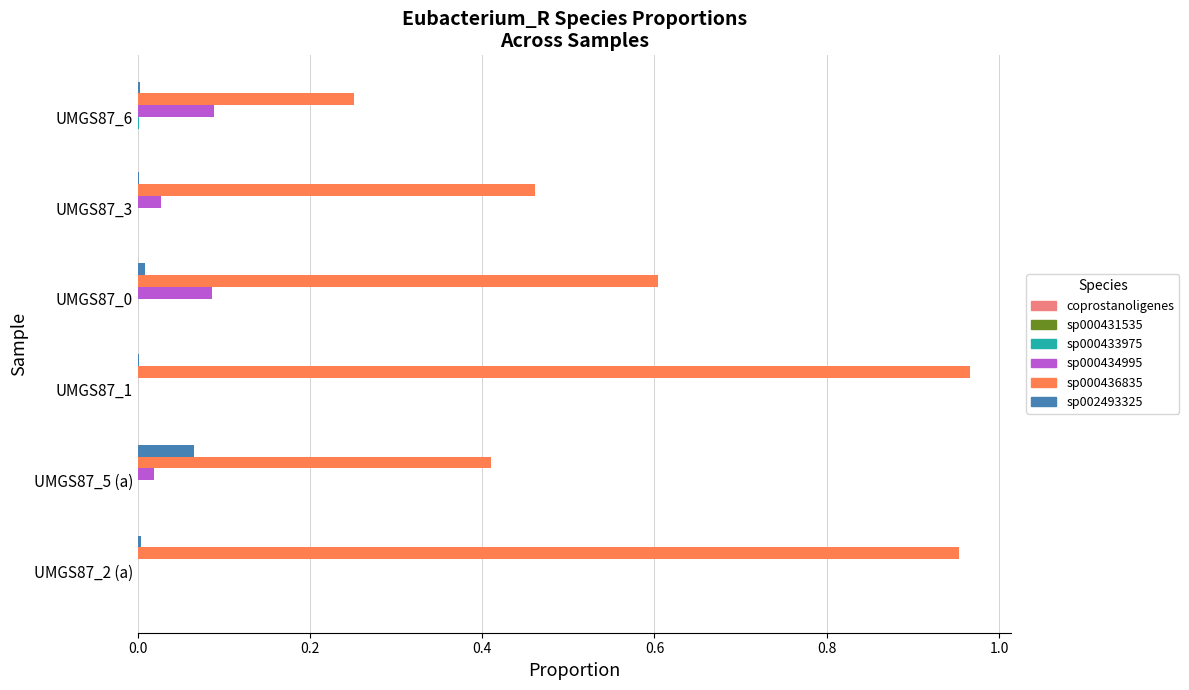

Which series has the largest total across all categories?

sp000436835